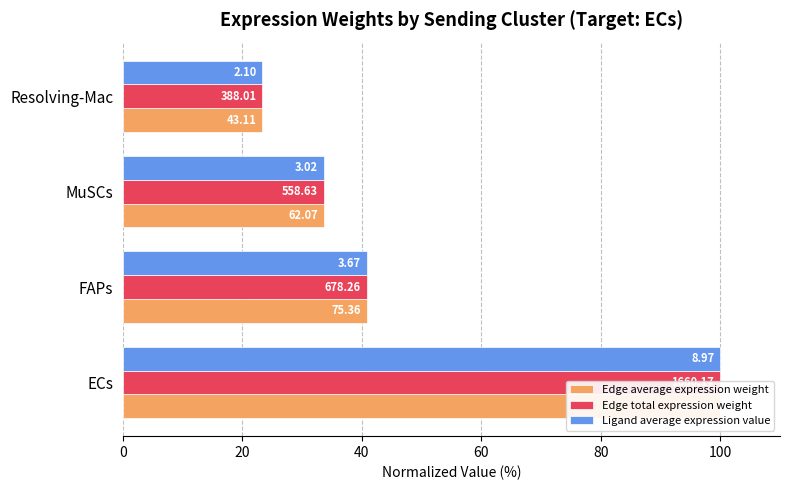

The Edge average expression weight series shows 40.9 at FAPs. True or false?

True